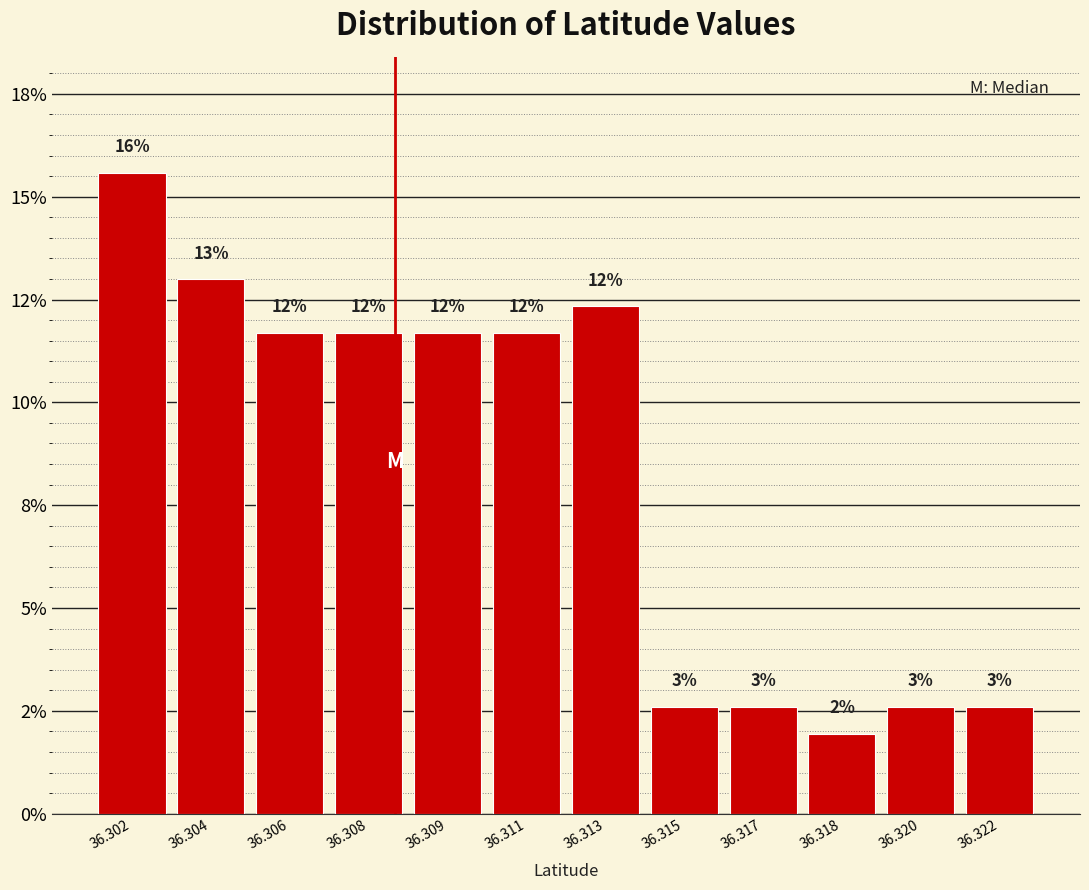

Does the chart contain any negative values?

No